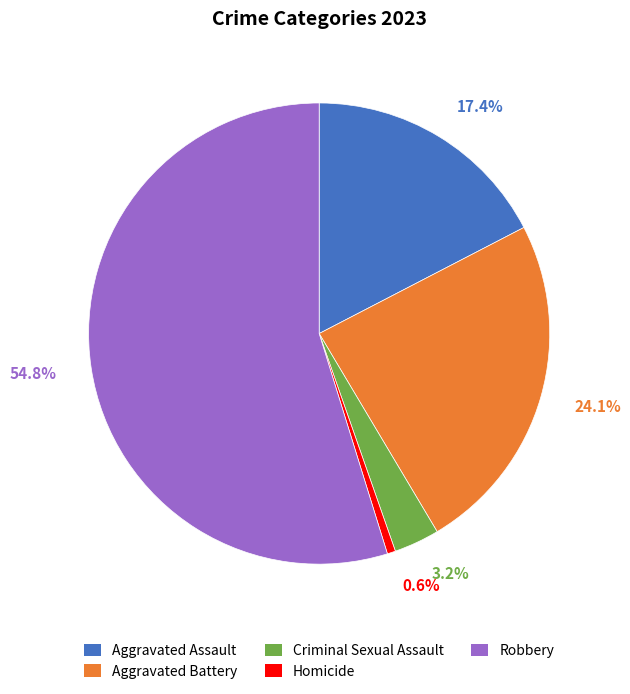

How many slices are in this pie chart?

5